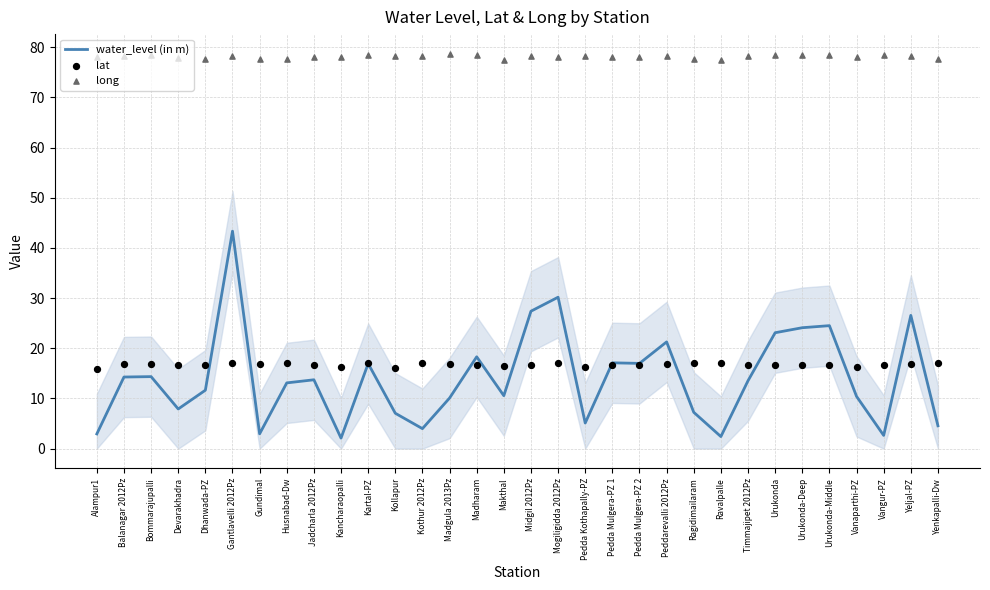

What is the total value across all series at Kancharaopalli?

96.3